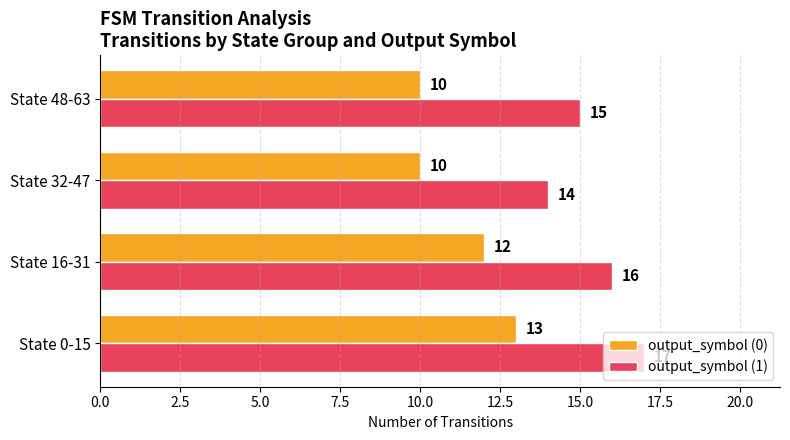

Which series has the largest total across all categories?

output_symbol (1)